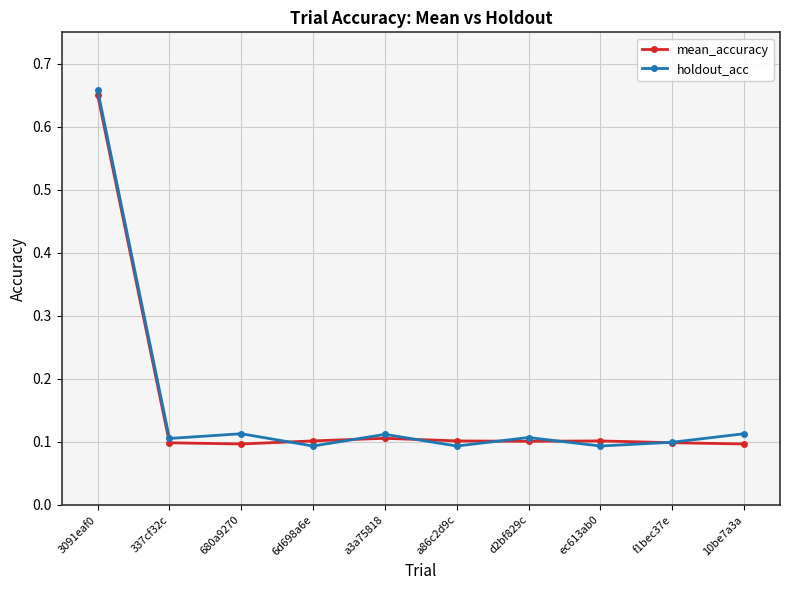

How many interior local valleys does the holdout_acc series have?

4